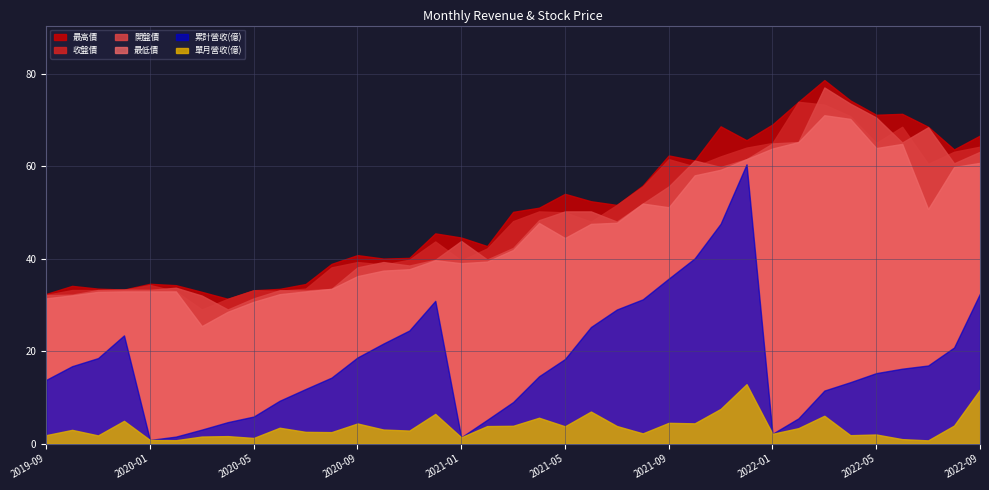

What position from the right is 2022-08?

2